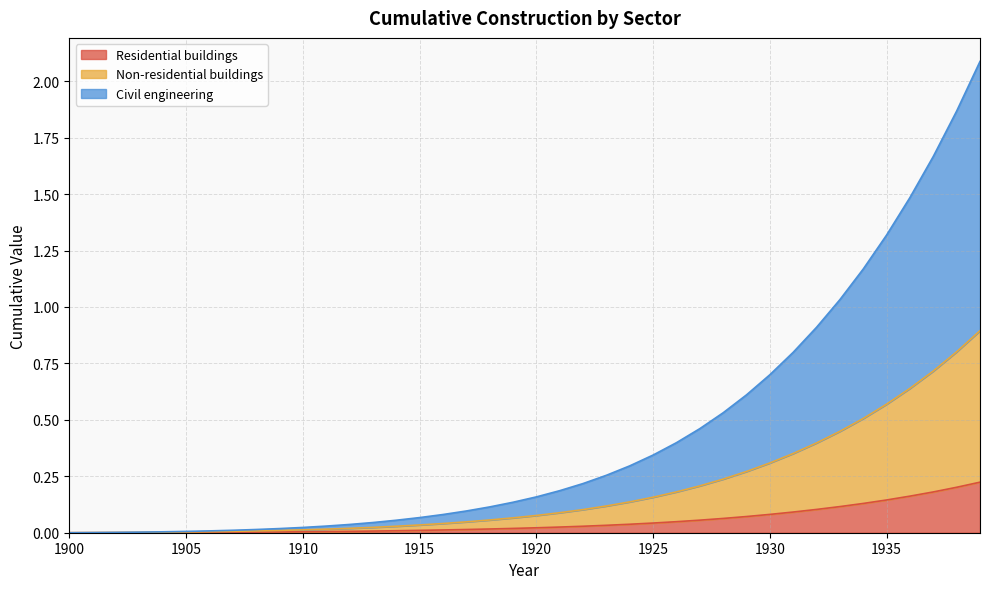

Reading left to right, what are all the values shown in this chart?

Residential buildings: 1900=0.0	1901=0.0	1902=0.0	1903=0.0	1904=0.0	1905=0.0	1906=0.0	1907=0.0	1908=0.0	1909=0.0	1910=0.0	1911=0.0	1912=0.0	1913=0.0	1914=0.0	1915=0.0	1916=0.0	1917=0.0	1918=0.0	1919=0.0	1920=0.0	1921=0.0	1922=0.0	1923=0.0	1924=0.0	1925=0.0	1926=0.0	1927=0.1	1928=0.1	1929=0.1	1930=0.1	1931=0.1	1932=0.1	1933=0.1	1934=0.1	1935=0.1	1936=0.2	1937=0.2	1938=0.2	1939=0.2
Non-residential buildings: 1900=0.0	1901=0.0	1902=0.0	1903=0.0	1904=0.0	1905=0.0	1906=0.0	1907=0.0	1908=0.0	1909=0.0	1910=0.0	1911=0.0	1912=0.0	1913=0.0	1914=0.0	1915=0.0	1916=0.0	1917=0.0	1918=0.1	1919=0.1	1920=0.1	1921=0.1	1922=0.1	1923=0.1	1924=0.1	1925=0.2	1926=0.2	1927=0.2	1928=0.2	1929=0.3	1930=0.3	1931=0.4	1932=0.4	1933=0.4	1934=0.5	1935=0.6	1936=0.6	1937=0.7	1938=0.8	1939=0.9
Civil engineering: 1900=0.0	1901=0.0	1902=0.0	1903=0.0	1904=0.0	1905=0.0	1906=0.0	1907=0.0	1908=0.0	1909=0.0	1910=0.0	1911=0.0	1912=0.0	1913=0.0	1914=0.1	1915=0.1	1916=0.1	1917=0.1	1918=0.1	1919=0.1	1920=0.2	1921=0.2	1922=0.2	1923=0.3	1924=0.3	1925=0.3	1926=0.4	1927=0.5	1928=0.5	1929=0.6	1930=0.7	1931=0.8	1932=0.9	1933=1.0	1934=1.2	1935=1.3	1936=1.5	1937=1.7	1938=1.9	1939=2.1